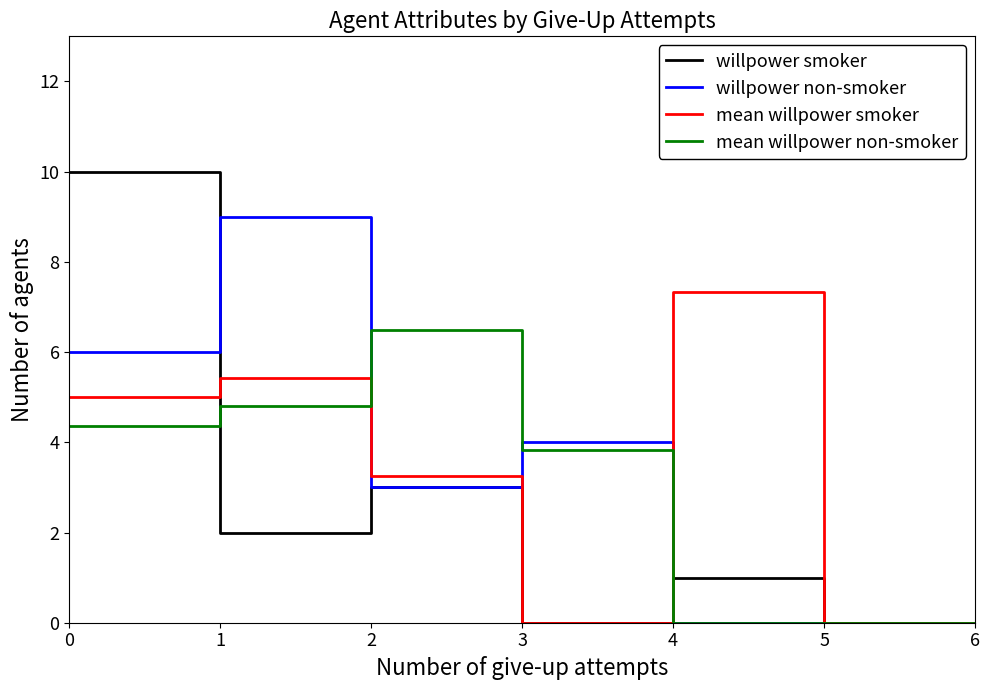

After their last crossing, which series has the higher values: willpower smoker or willpower non-smoker?

willpower smoker